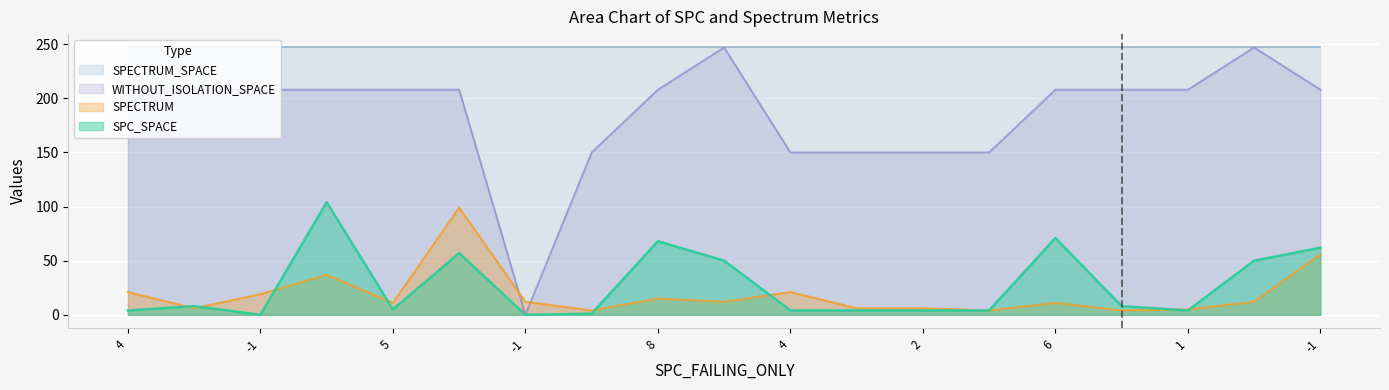

What are all the series names shown in the legend?

SPECTRUM_SPACE, WITHOUT_ISOLATION_SPACE, SPECTRUM, SPC_SPACE